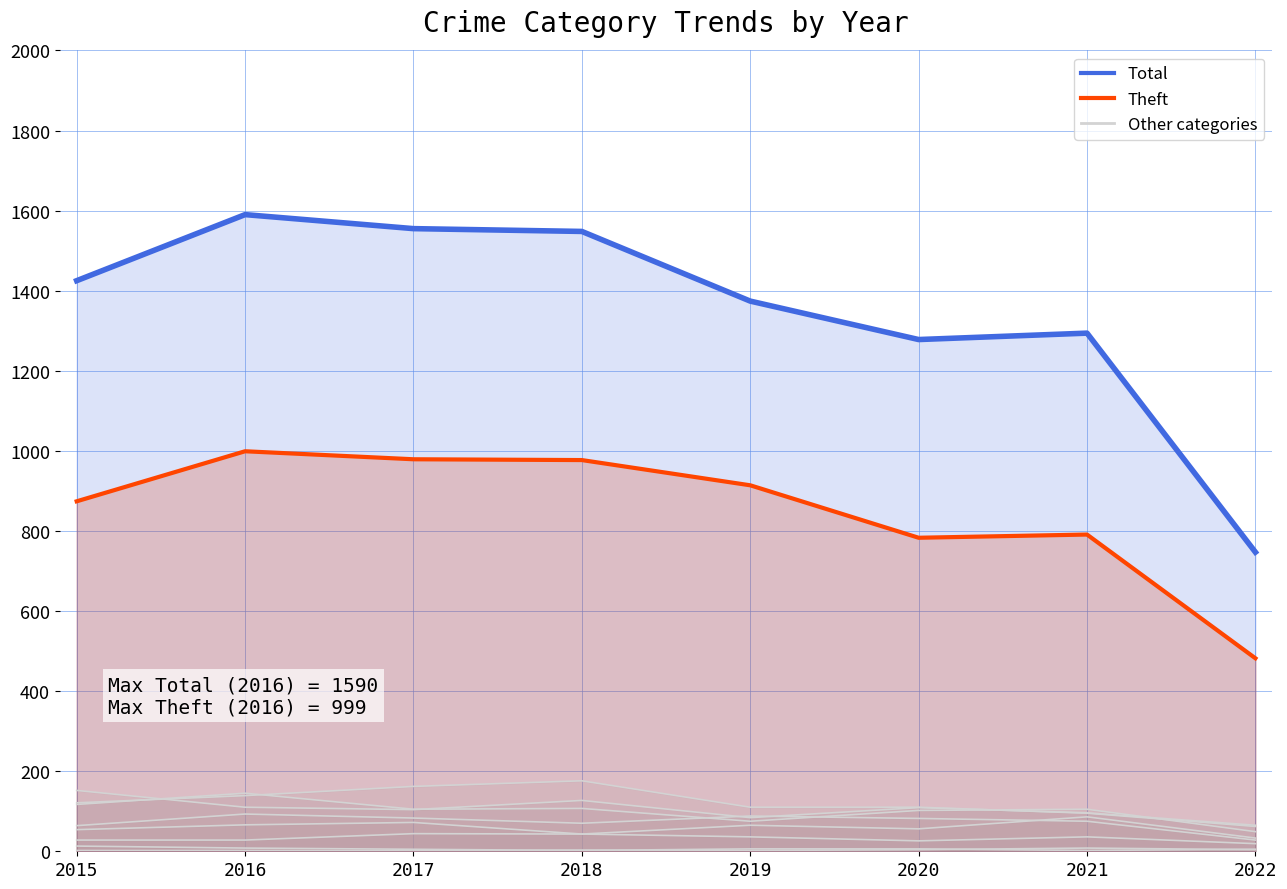

What is the approximate value of Theft at 2015, to the nearest 100?

900